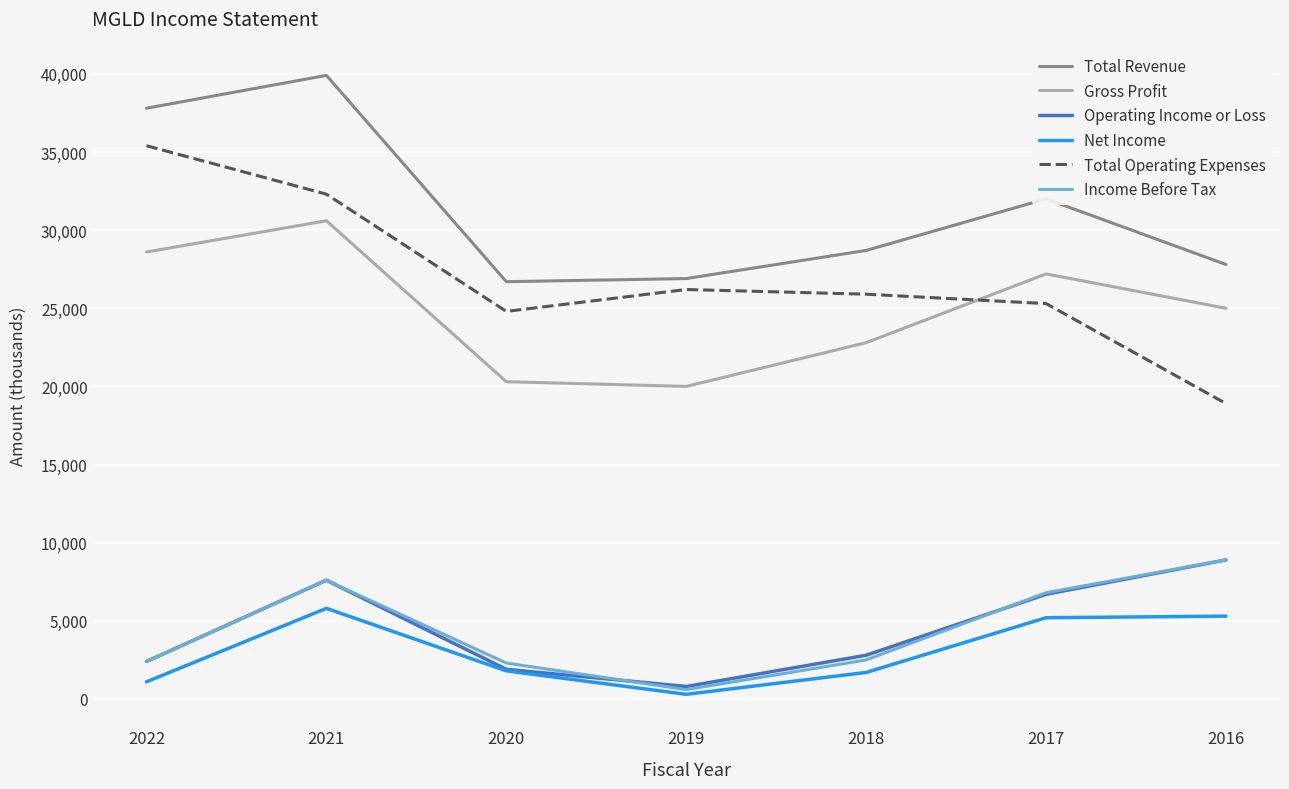

How many lines are shown in the chart?

6